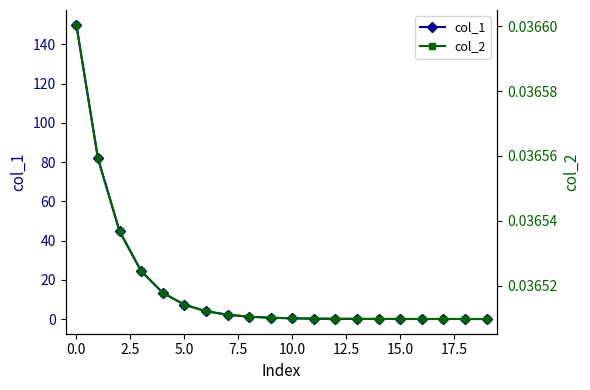

Reading right to left, list all the values displayed in this chart.

col_1: 0.0	0.0	0.0	0.0	0.0	0.0	0.1	0.1	0.2	0.4	0.7	1.2	2.2	4.0	7.3	13.4	24.5	44.8	81.9	150.0
col_2: 0.0	0.0	0.0	0.0	0.0	0.0	0.0	0.0	0.0	0.0	0.0	0.0	0.0	0.0	0.0	0.0	0.0	0.0	0.0	0.0